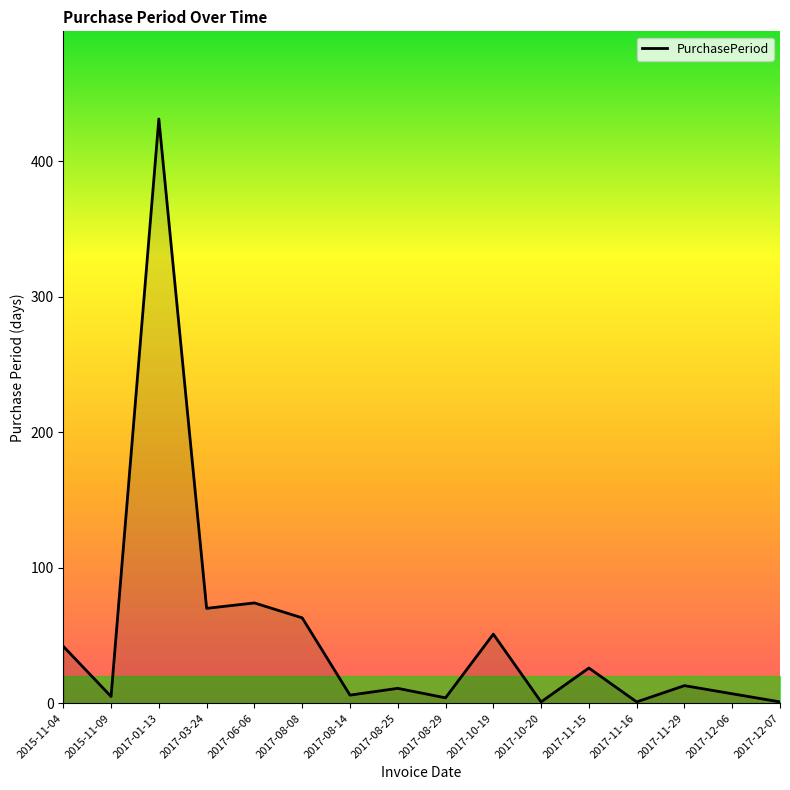

What is the smallest value displayed?

1